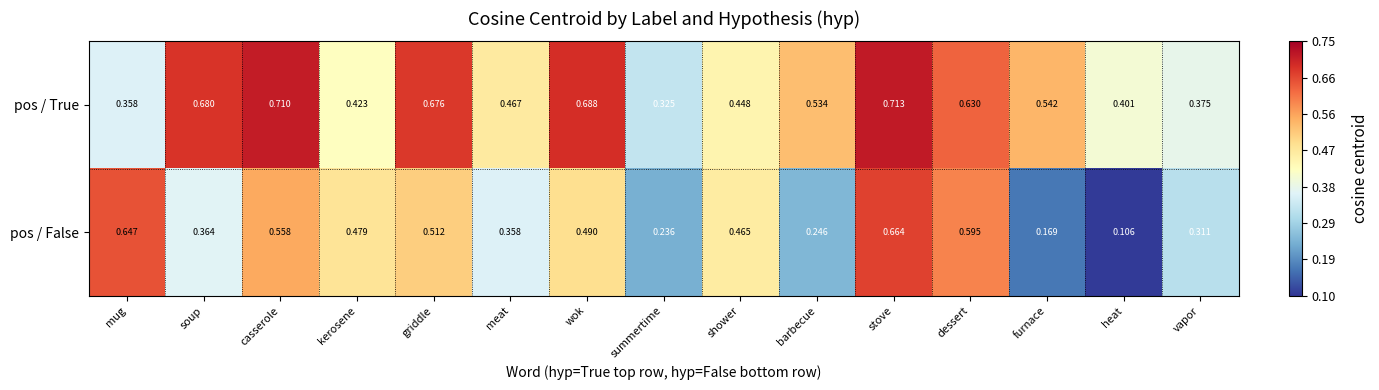

Which category has the lowest value in the pos / True series?

summertime